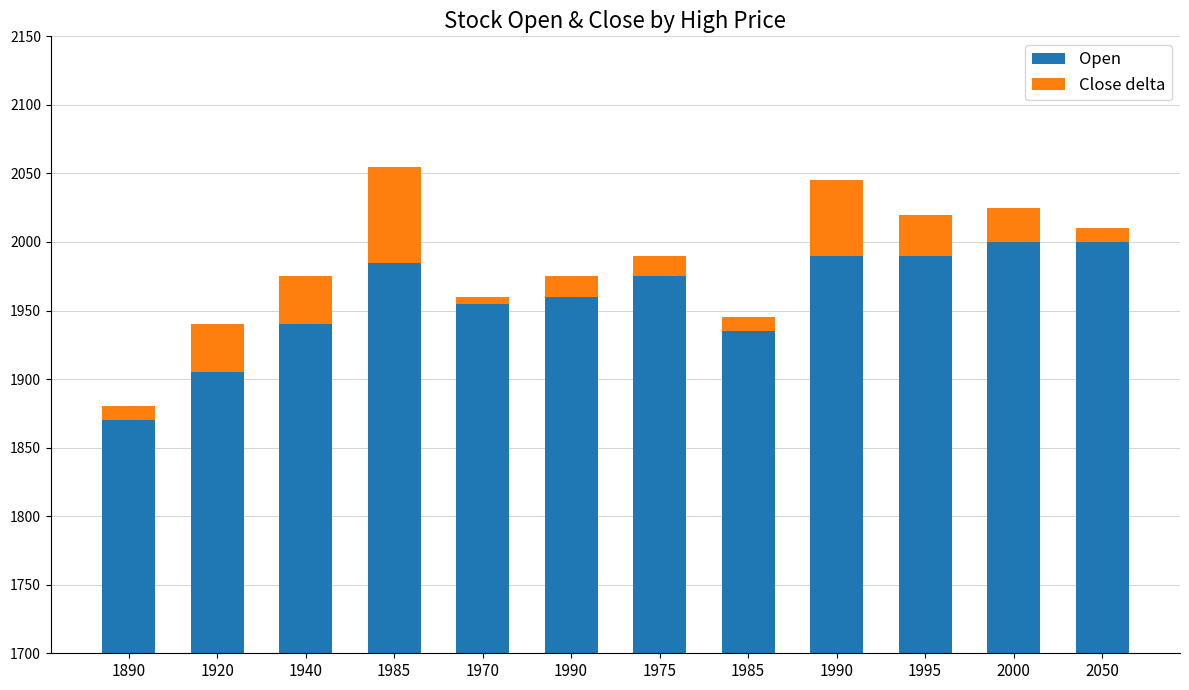

What is the difference between the second highest and second lowest values in the Open series?

95